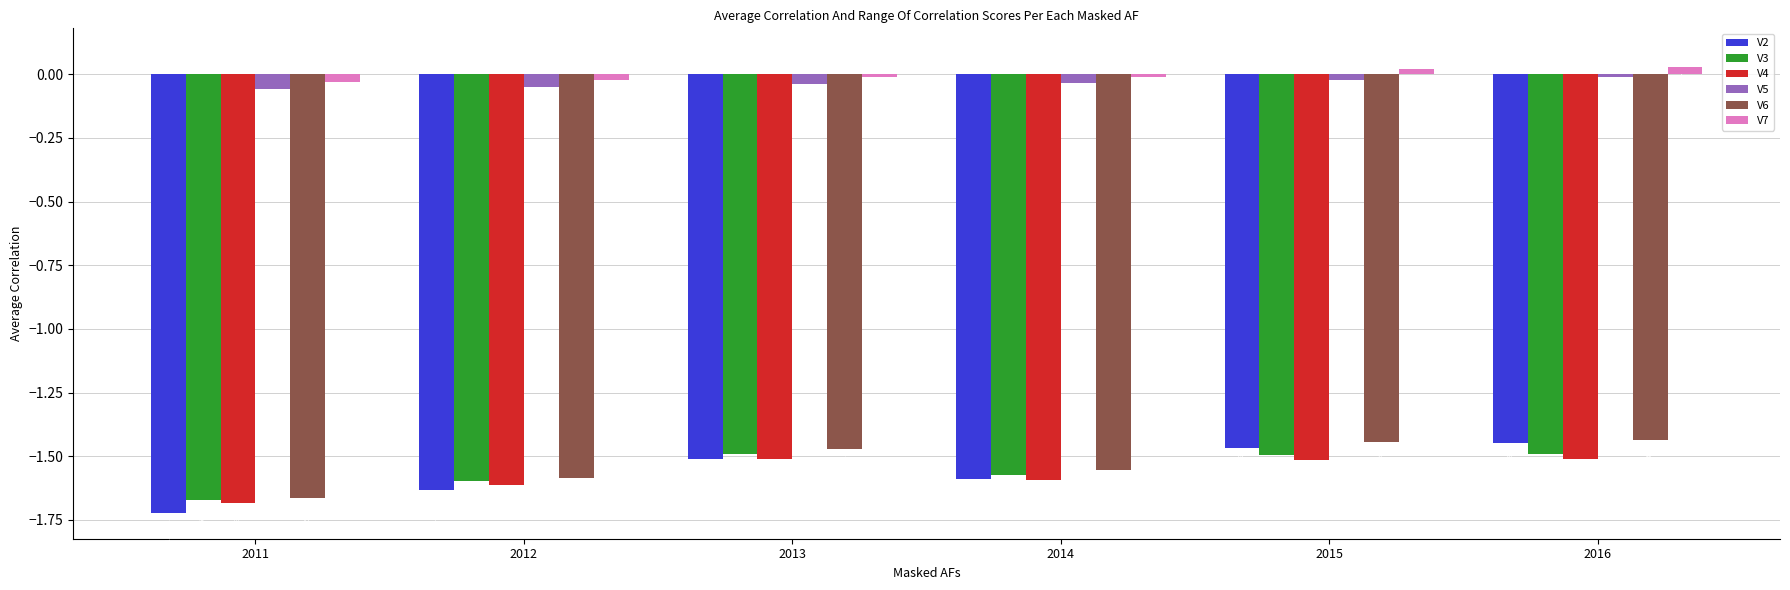

Which series changed the most between 2013 and 2016?

V2